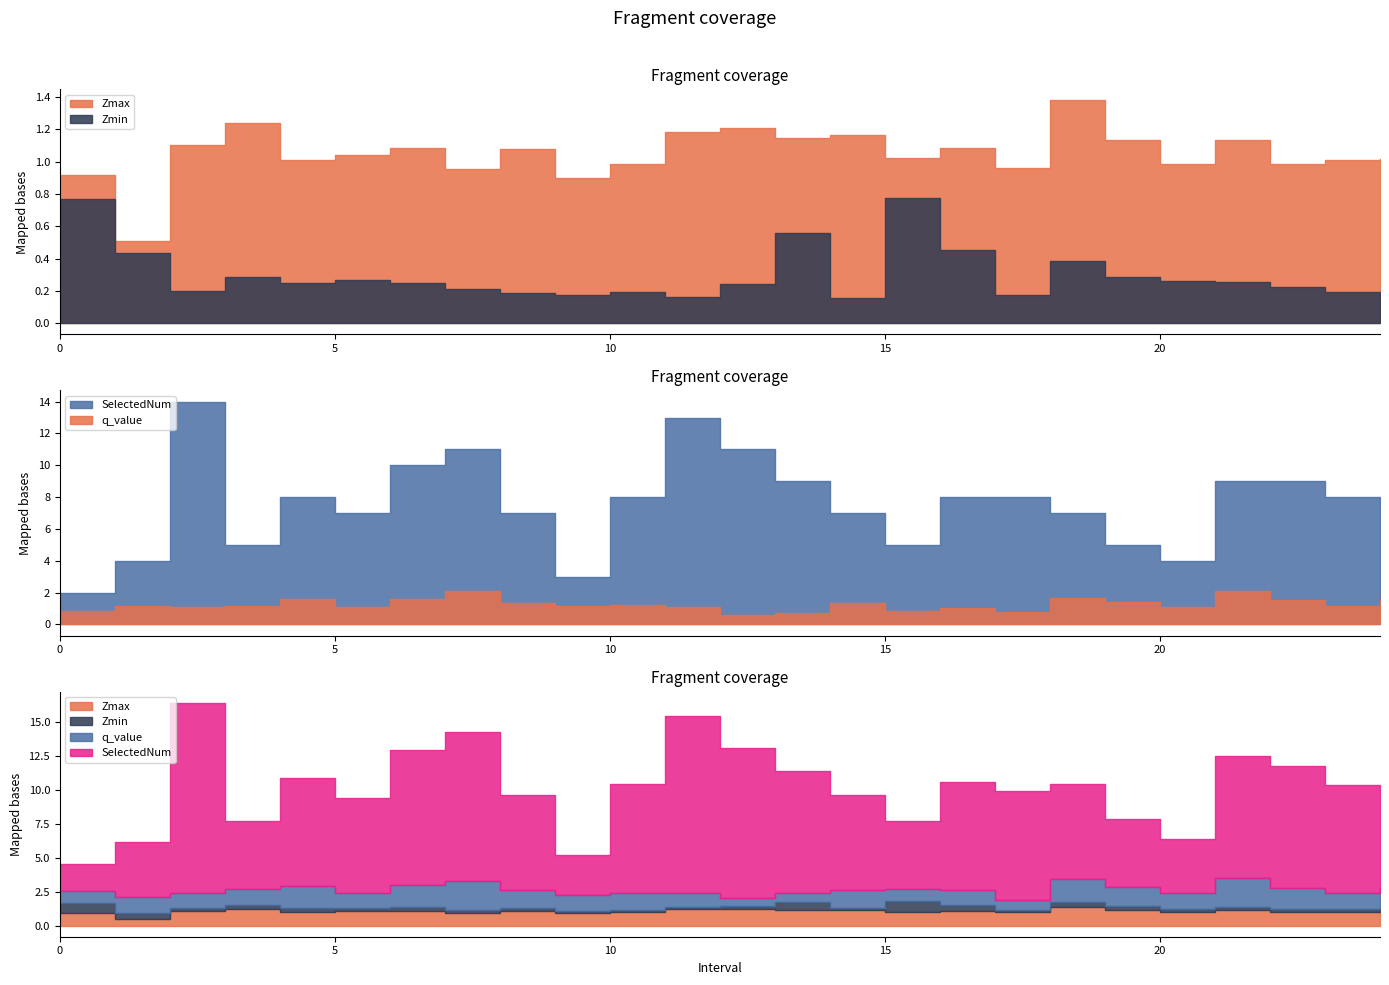

At which category is the sum across all series the highest?

2.0